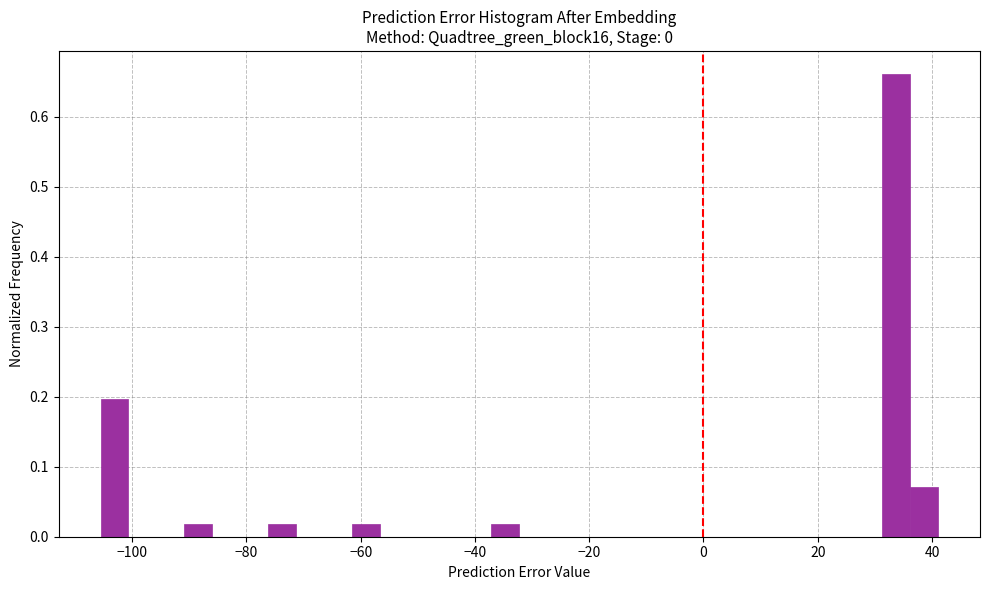

Read against the x-axis, roughly where is the centre of the tallest bar?

34